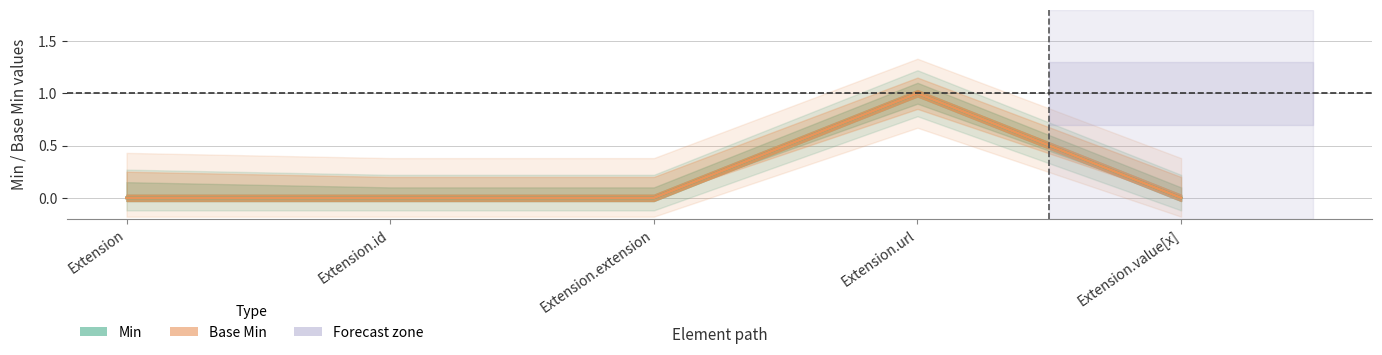

What are all the series names shown in the legend?

Min, Base Min